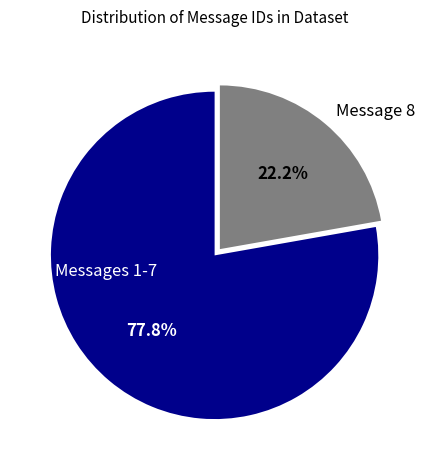

How many segments does this pie chart have?

2